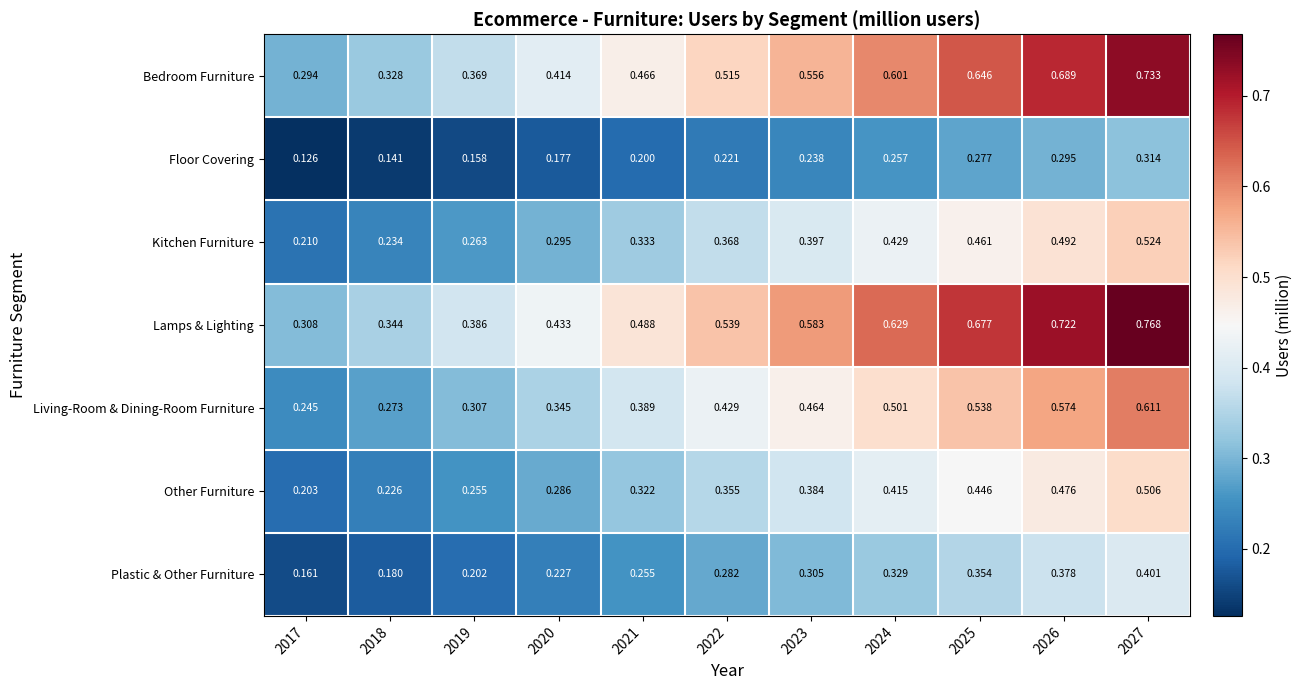

What is the total value across all series at 2027?

3.9